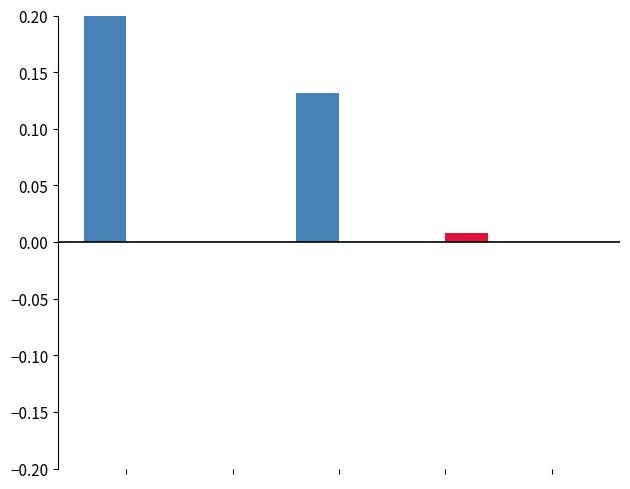

How many value_blue values are between 0 and 1?

5